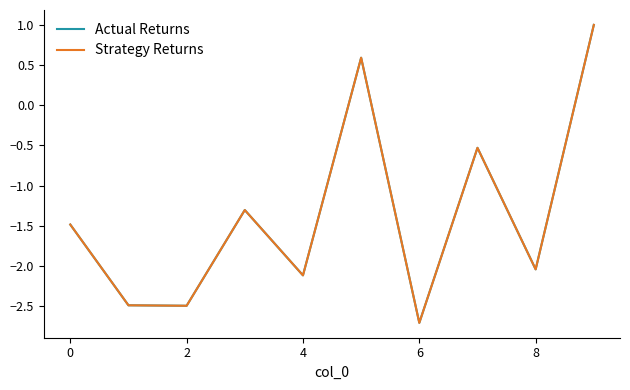

What is the lowest value of the Strategy Returns series?

-2.7